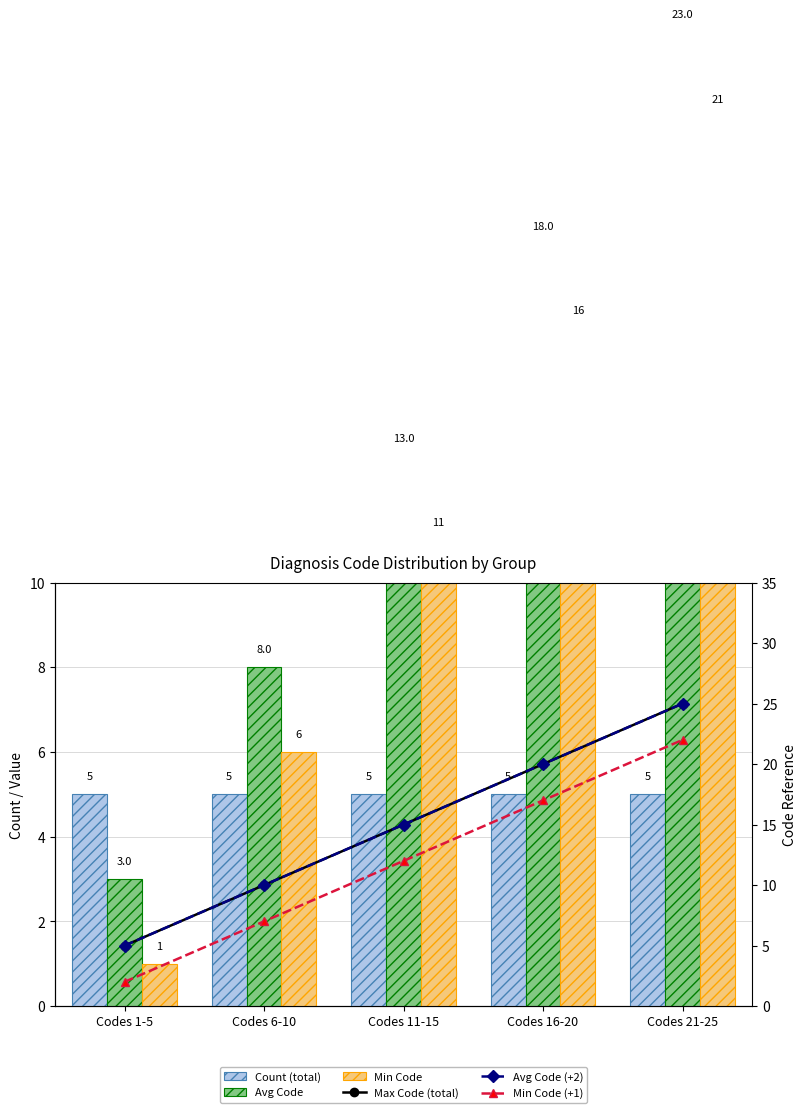

What is the approximate value of Min Code (+1) at Codes 21-25?

22